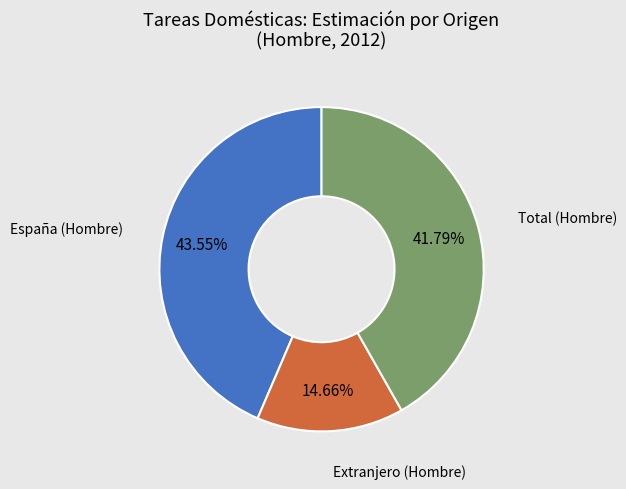

Is there any slice that represents more than half of the pie?

No